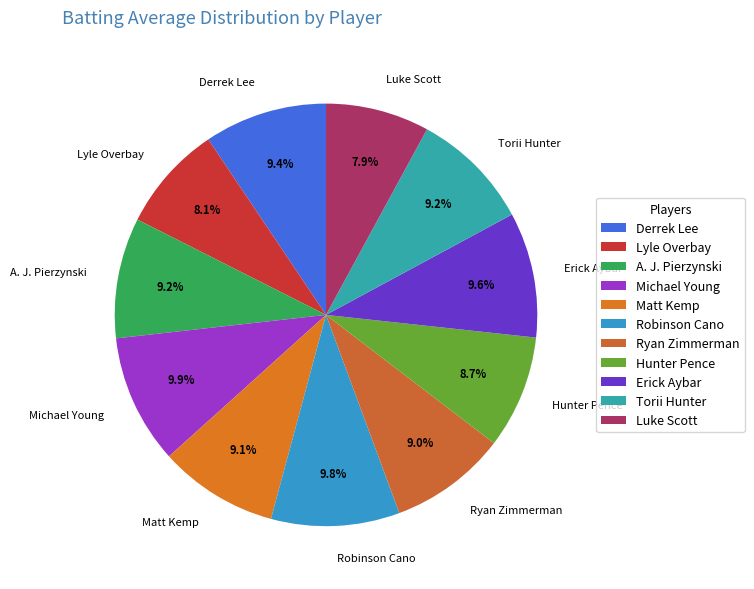

Count the number of slices in the pie.

11